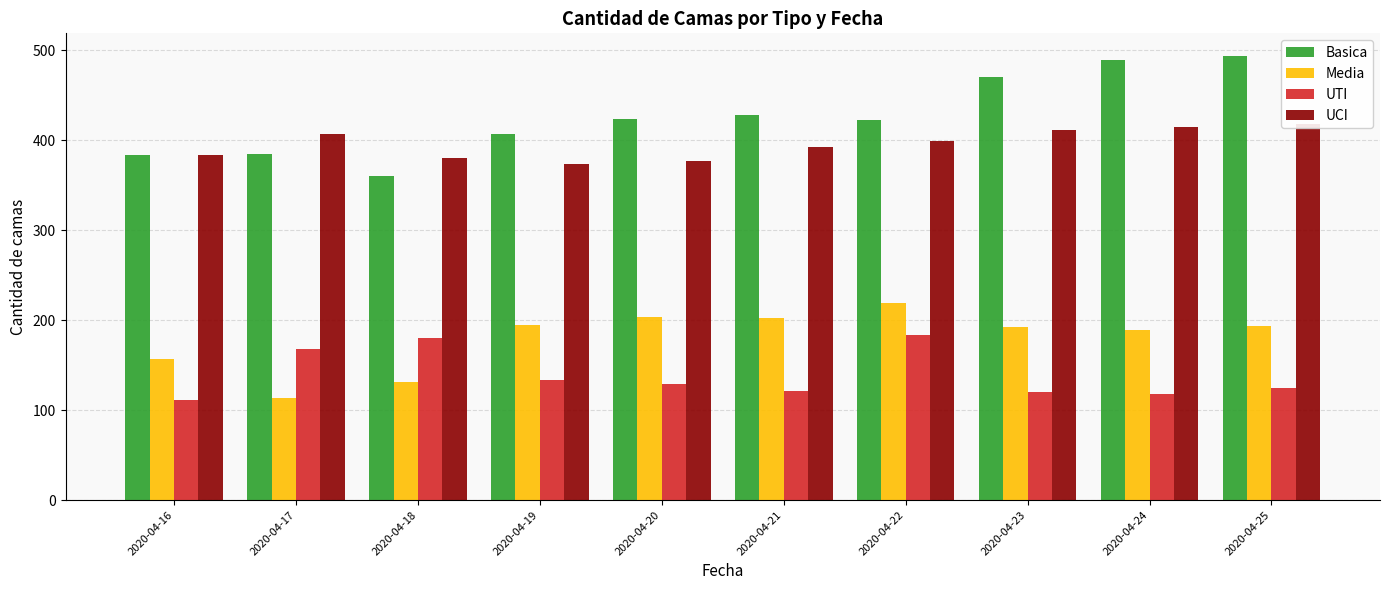

True or false: UCI has a value of 373 at 2020-04-19.

True